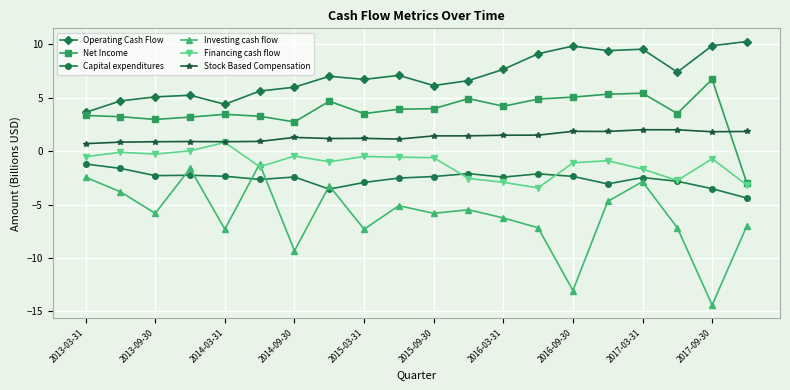

What is the maximum value shown in the chart?

10.3